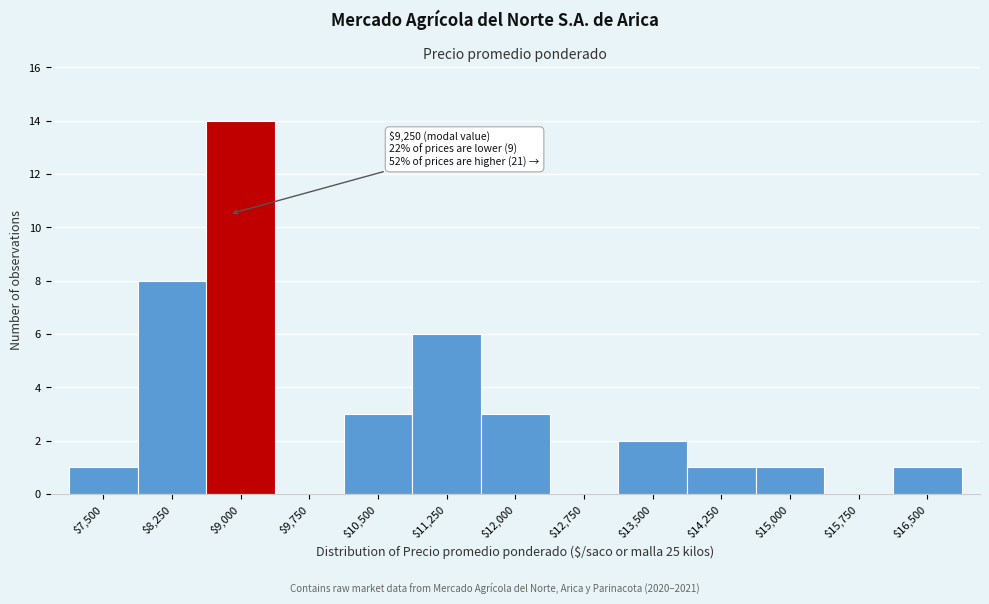

The value at $7,500 is 1. True or false?

True